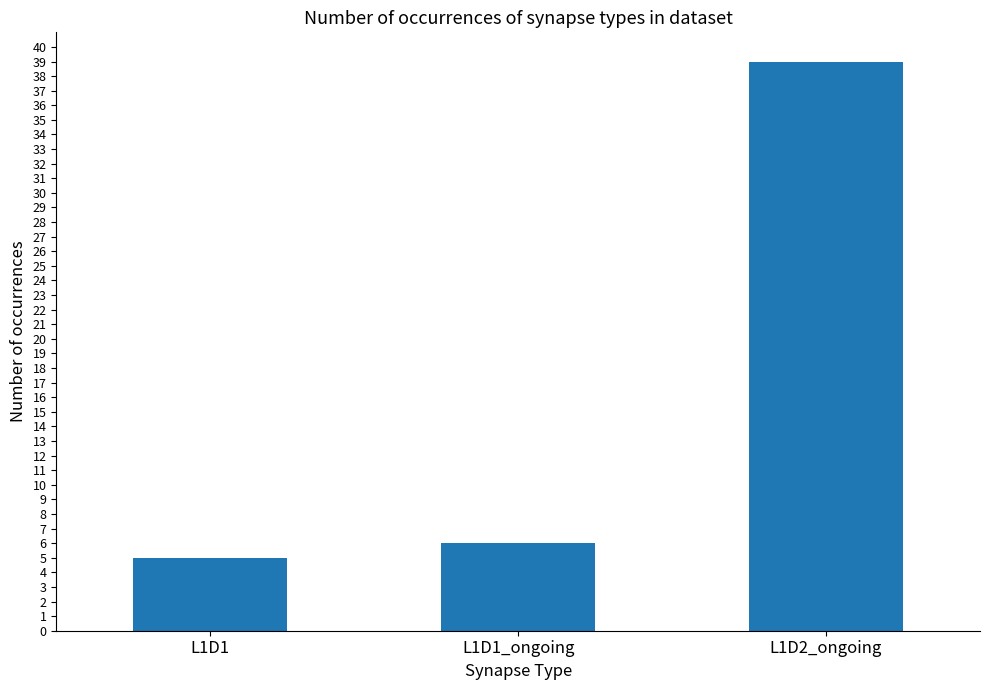

What is the difference between the values at L1D2_ongoing and L1D1?

34